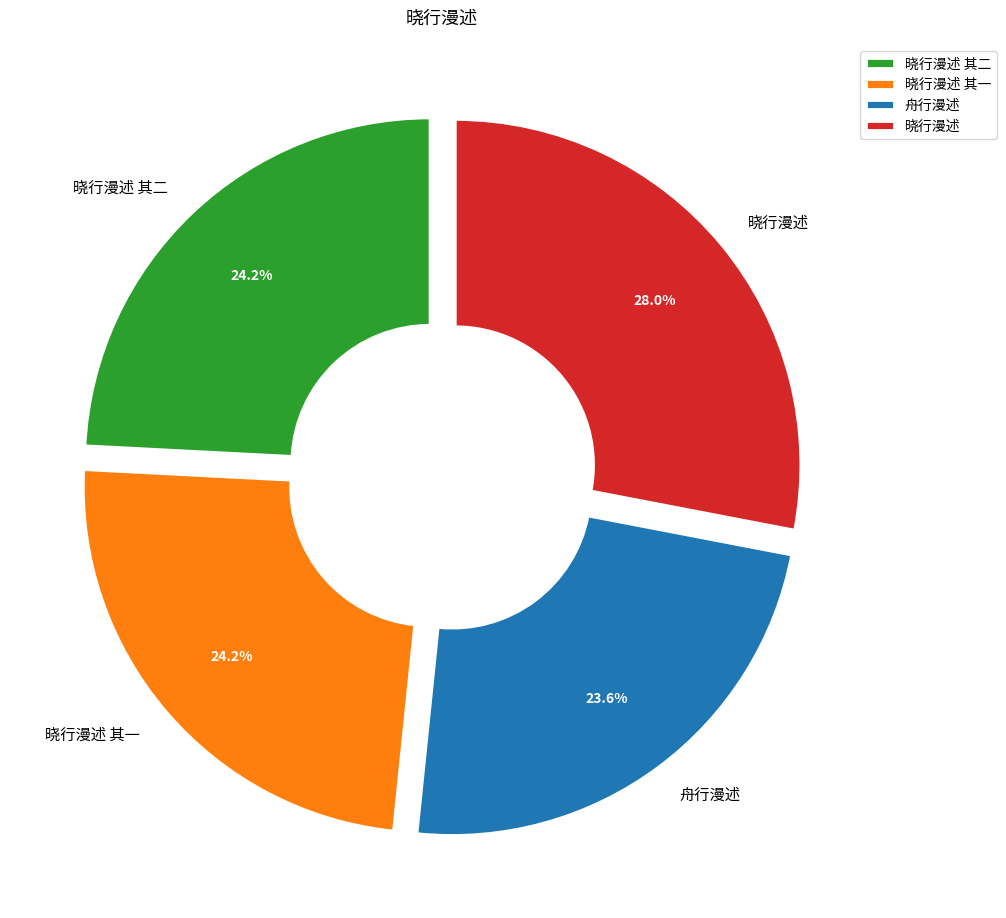

Does 晓行漫述 其二 account for over 50% of the chart?

No